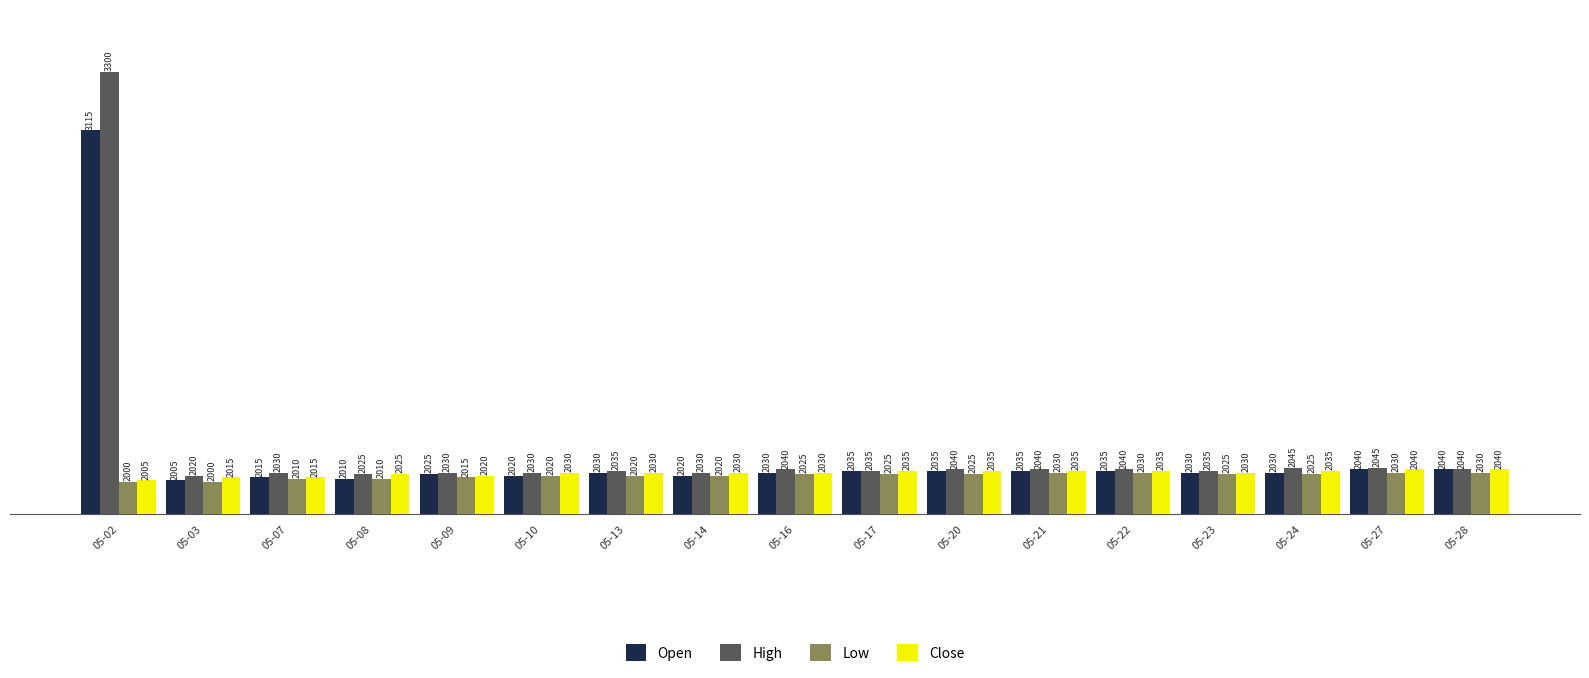

What is the average value of the Open series?

2091